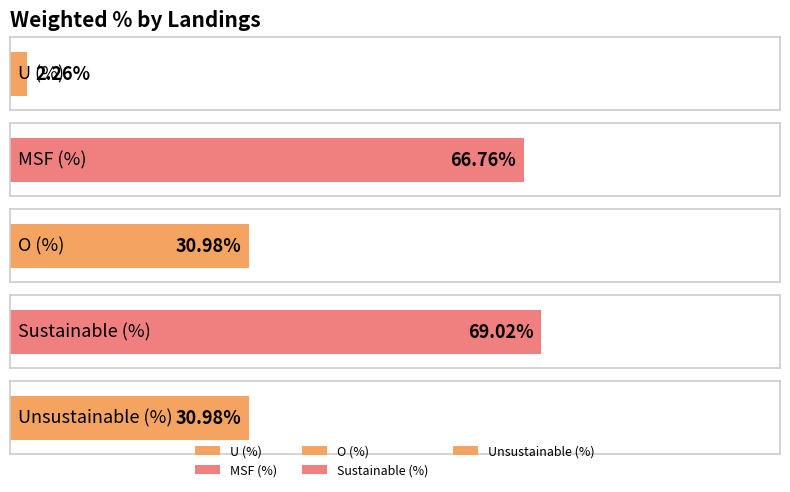

What value does the data have at Unsustainable (%)?

31.0